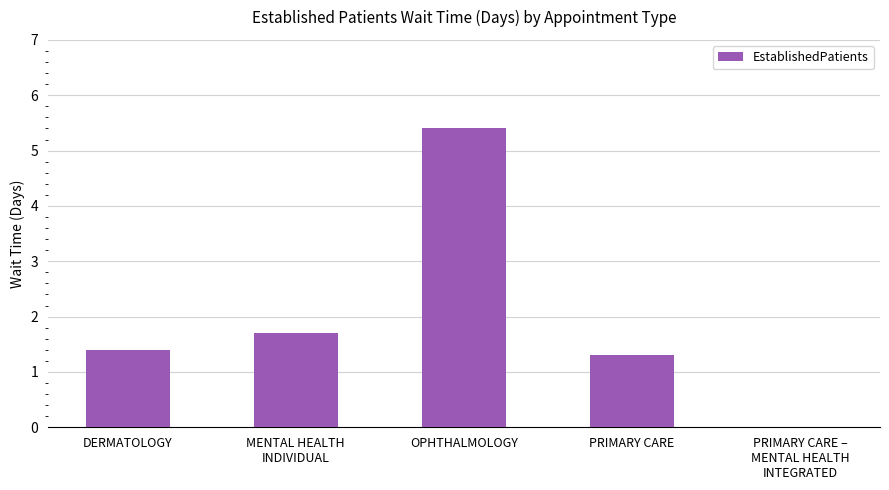

Does the chart contain stacked bars?

No